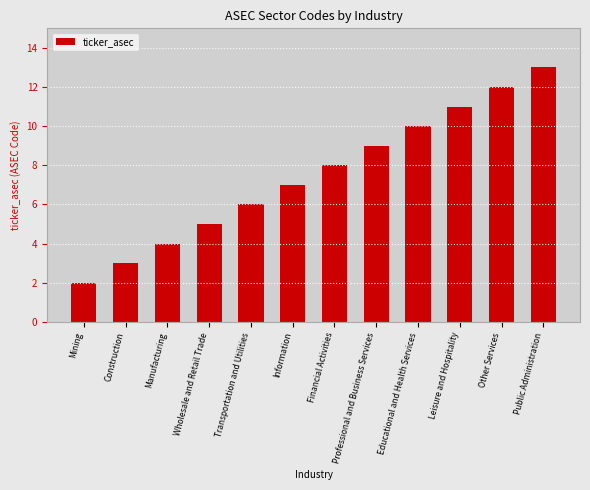

List the labels in order of value, largest first.

Public Administration, Other Services, Leisure and Hospitality, Educational and Health Services, Professional and Business Services, Financial Activities, Information, Transportation and Utilities, Wholesale and Retail Trade, Manufacturing, Construction, Mining